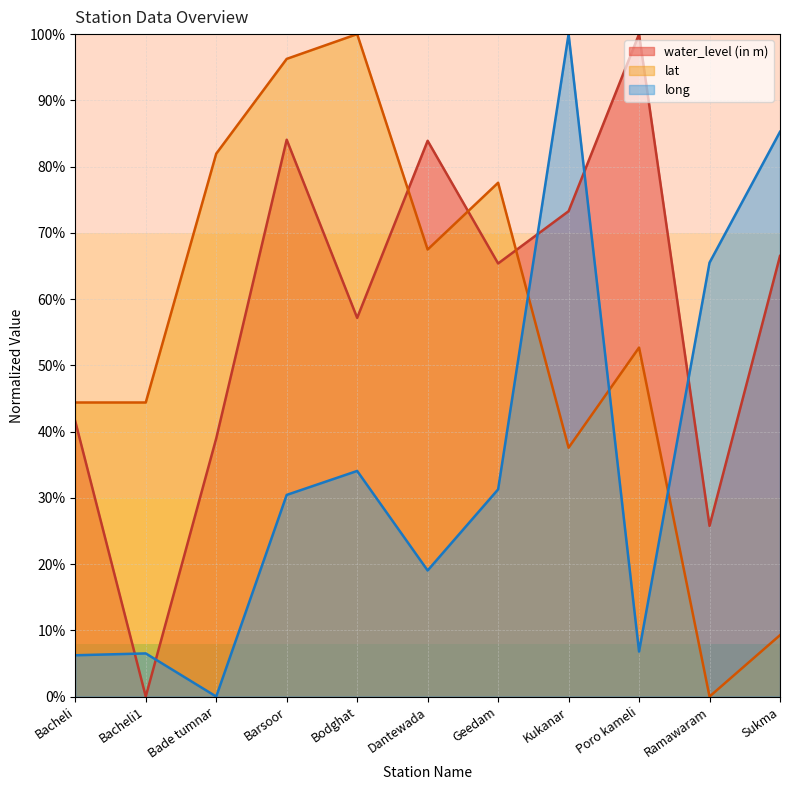

Does the chart display data point markers on the line(s)?

No